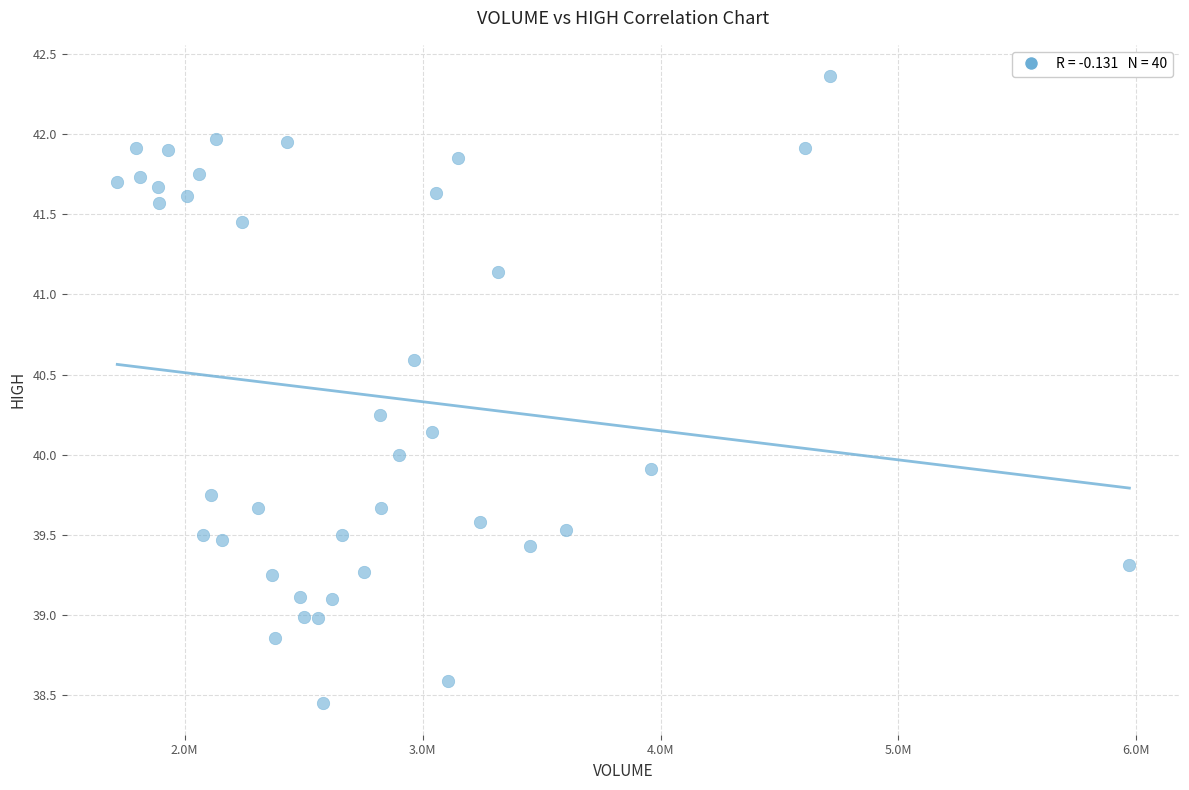

What is the range of Y values (max minus min)?

3.9